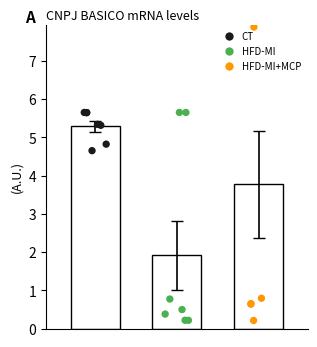

Which series has the largest total across all categories?

CT